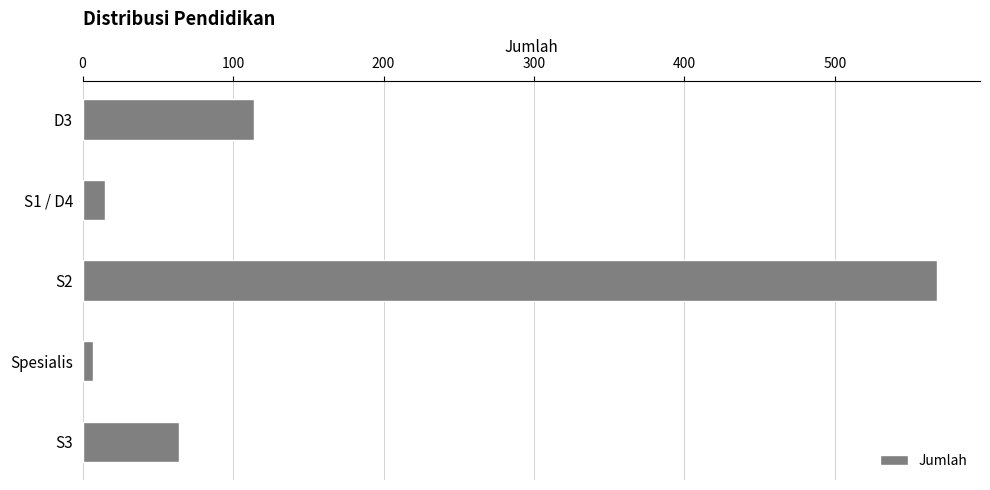

How many bars are there in total?

5